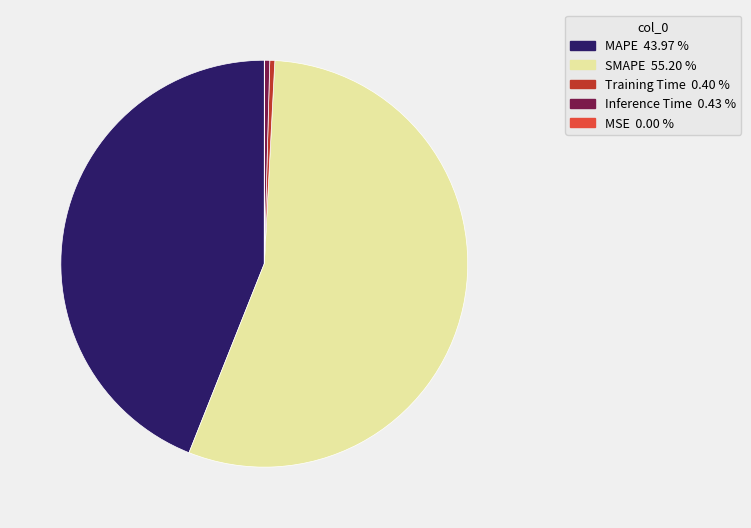

The Training Time slice represents 9% of the pie. True or false?

False